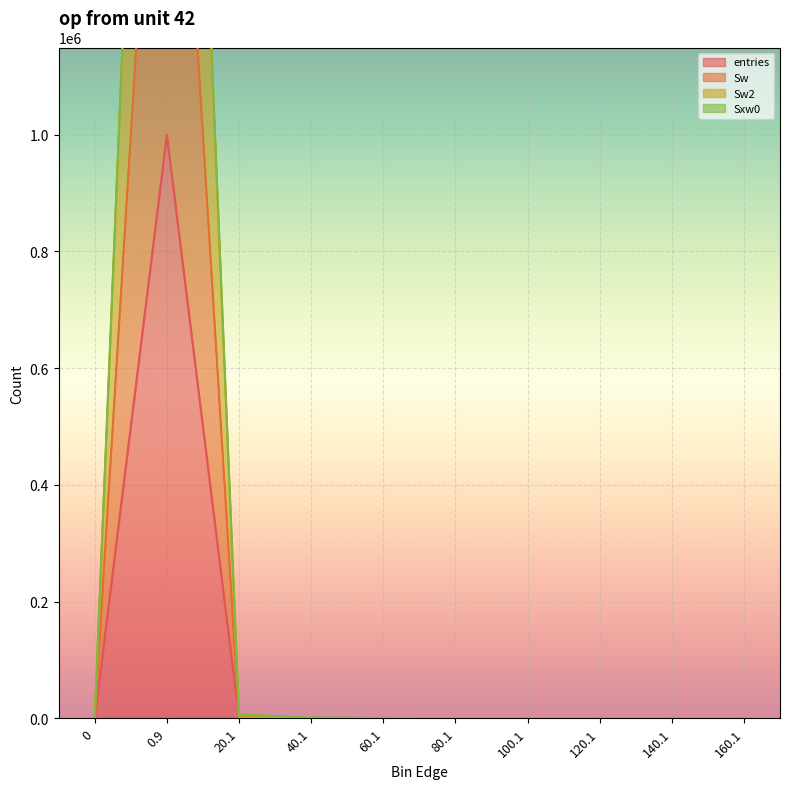

True or false: Sw2 and entries intersect in this chart.

False